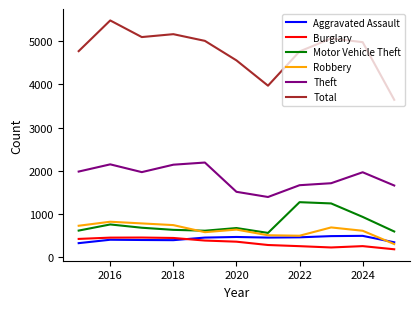

What is the greatest value displayed?

5481